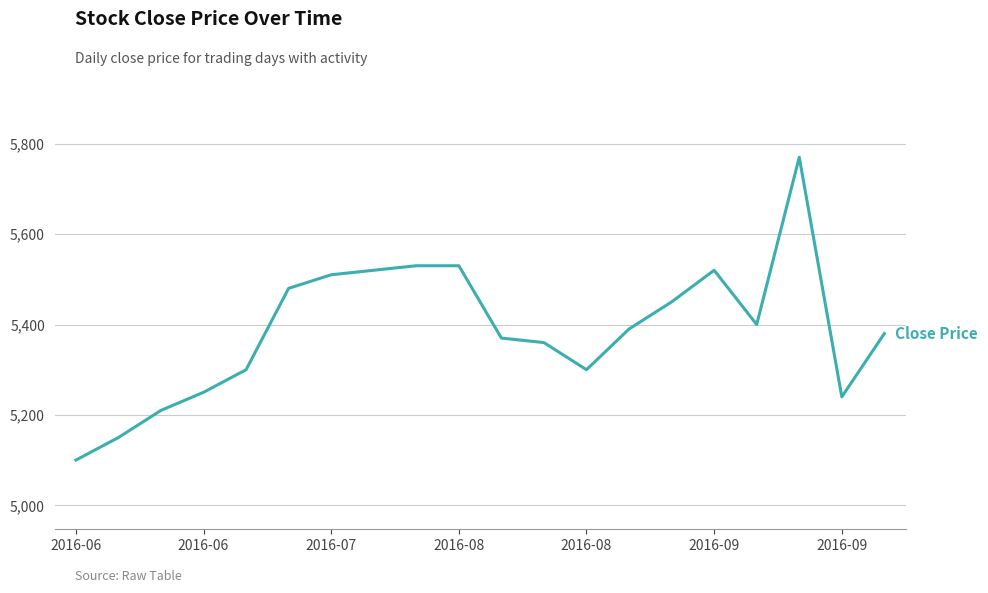

What is the difference between the maximum and minimum values?

670